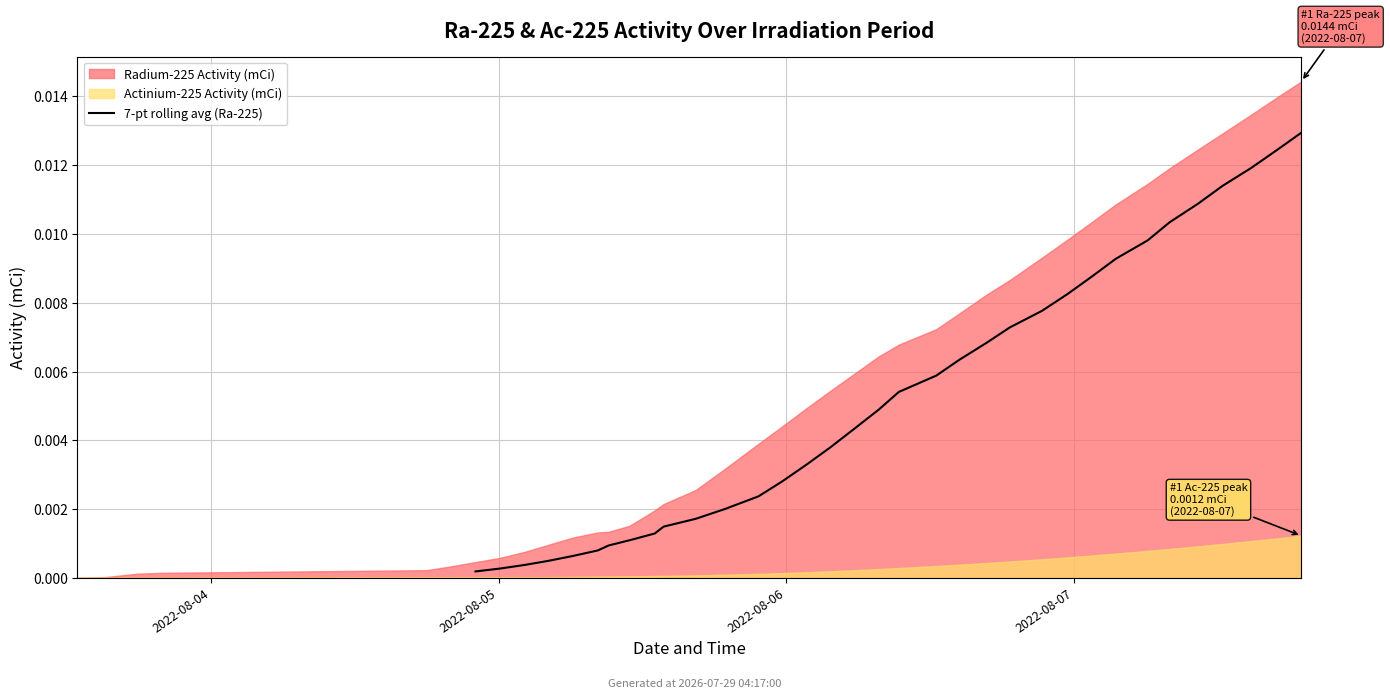

The chart shows a value of 0.0 at 14. True or false?

True